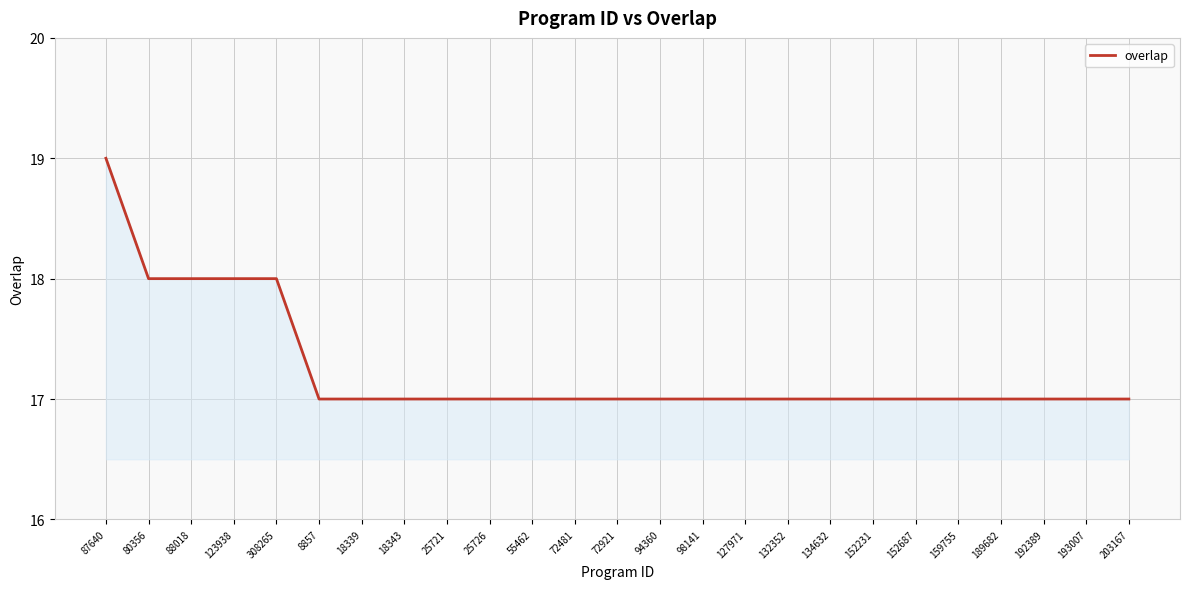

Read the value at 203167.

17